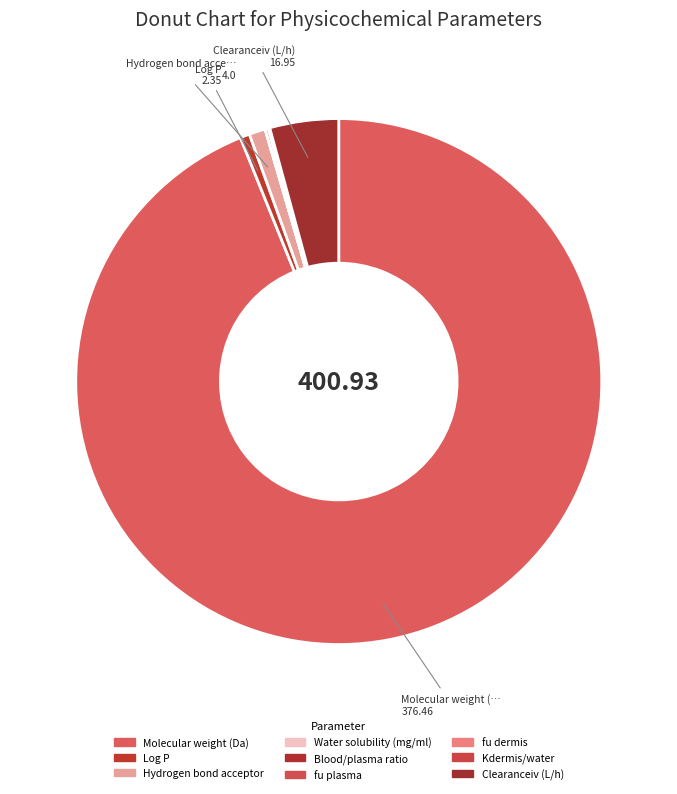

The Clearanceiv (L/h) slice represents 4% of the pie. True or false?

True